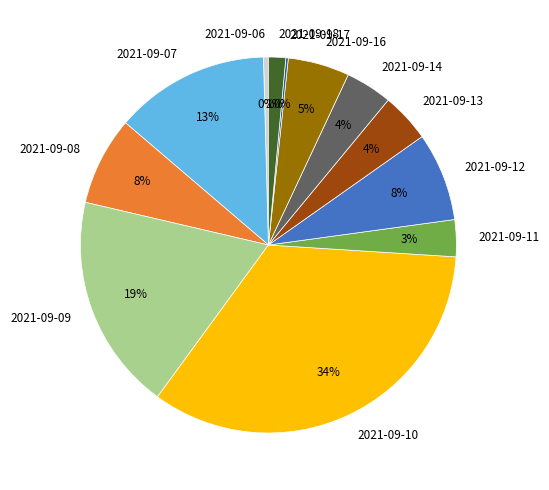

To the nearest percent, what is the average slice percentage?

8%